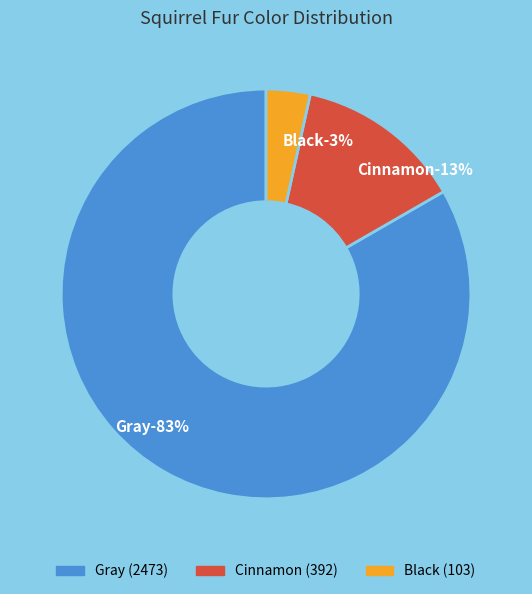

Which slice is the largest?

Gray